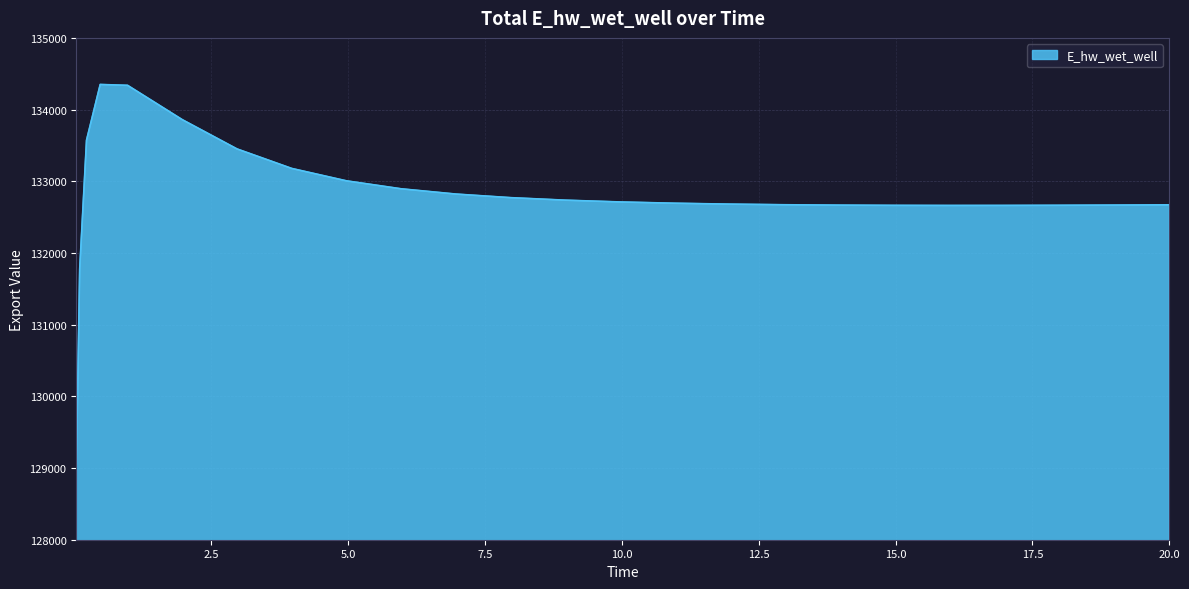

What is the difference between the maximum and minimum values?

5383.4